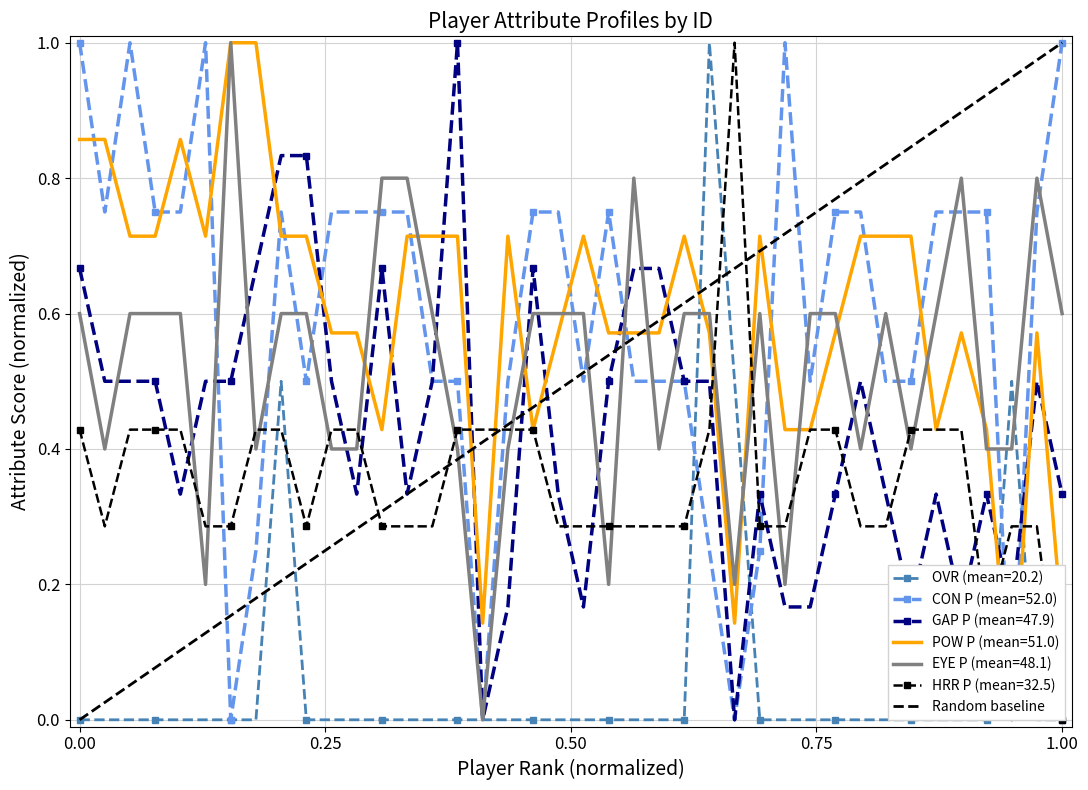

After their last crossing, which series has the higher values: POW P (mean=51.0) or OVR (mean=20.2)?

POW P (mean=51.0)